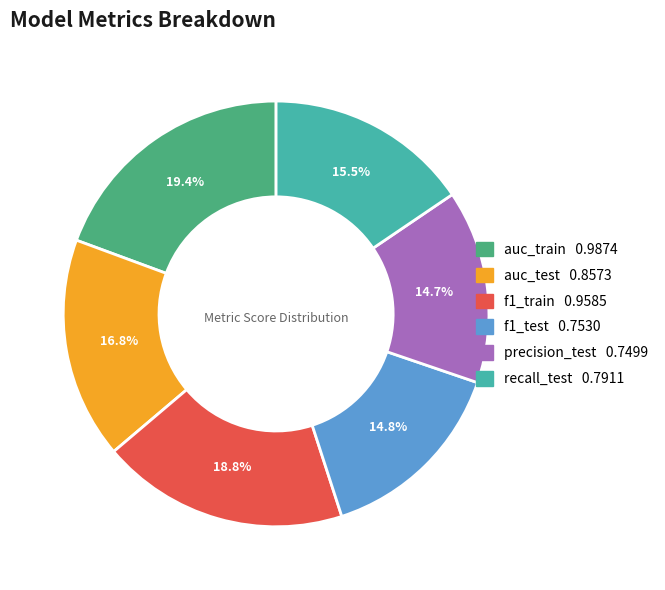

What percentage is NOT represented by f1_train?

81.2%